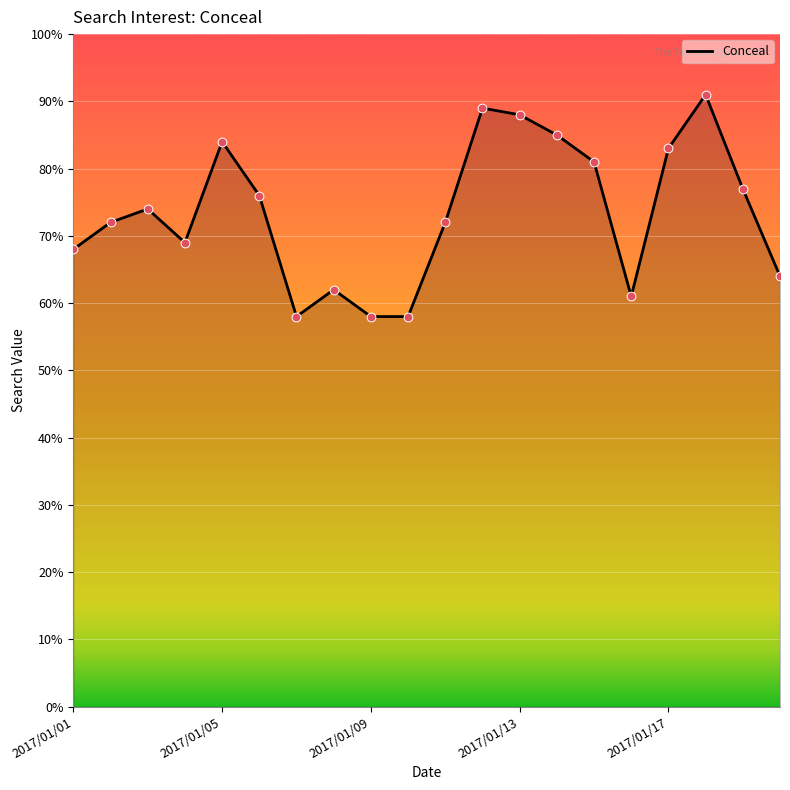

What is the smallest value displayed?

58